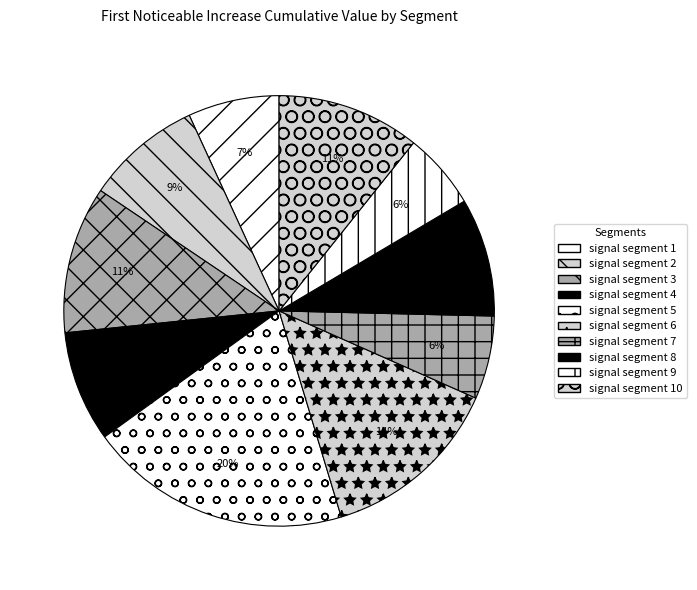

Is it true that signal segment 9 is 6% of the pie?

True